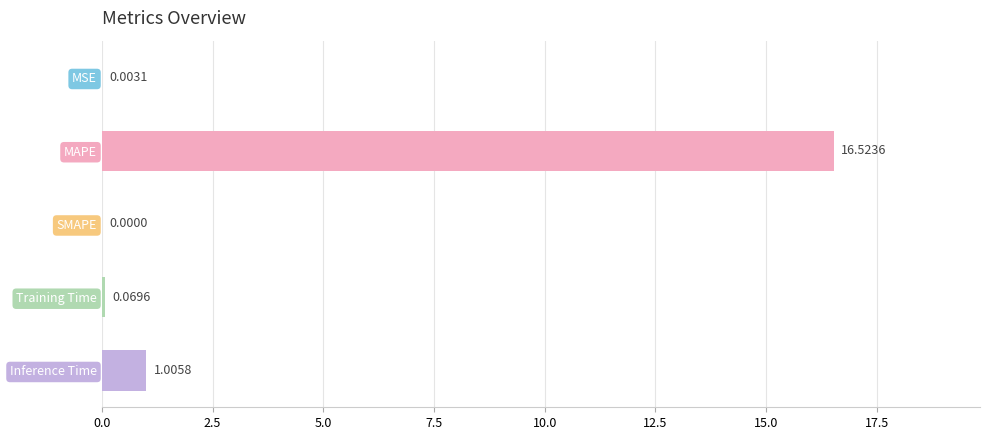

What is the sum of all values?

17.6